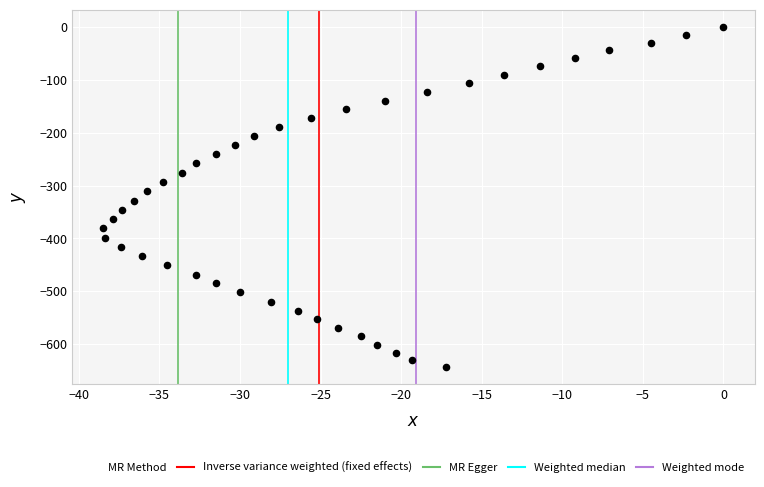

What is the range of X values (max minus min)?

38.5